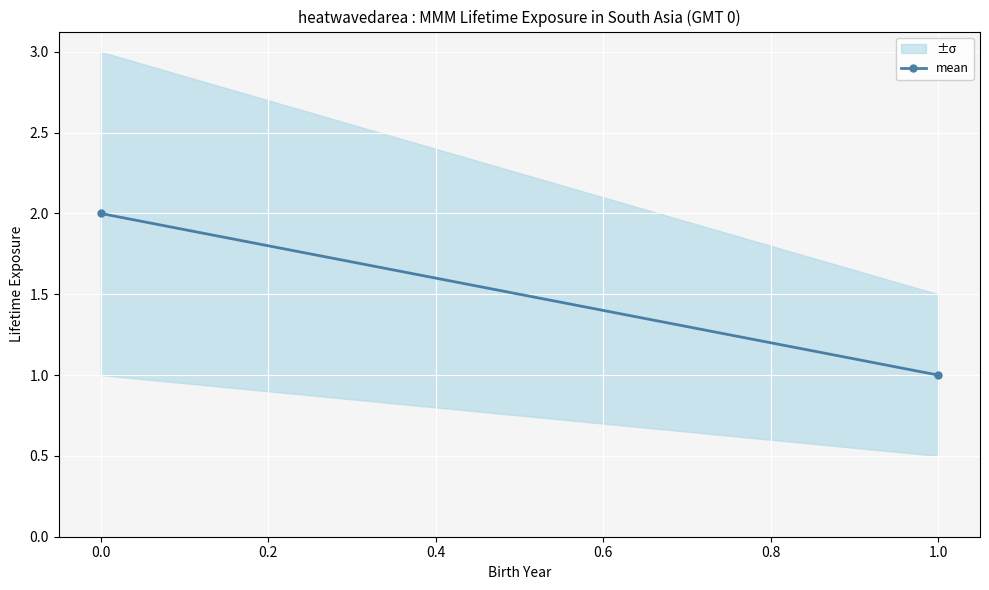

What is the sum of all values?

3